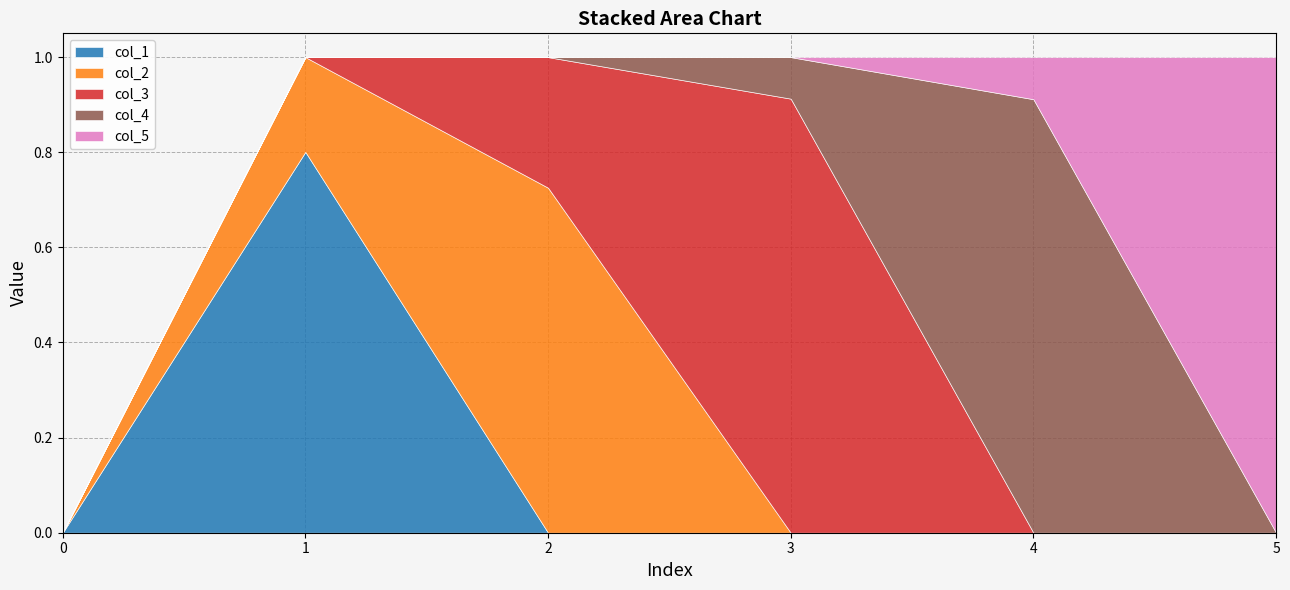

Which series has the widest spread of values?

col_5